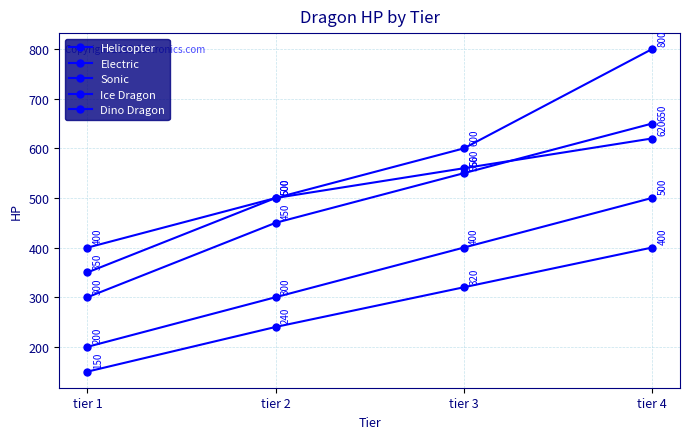

Count the number of data series in this chart.

5